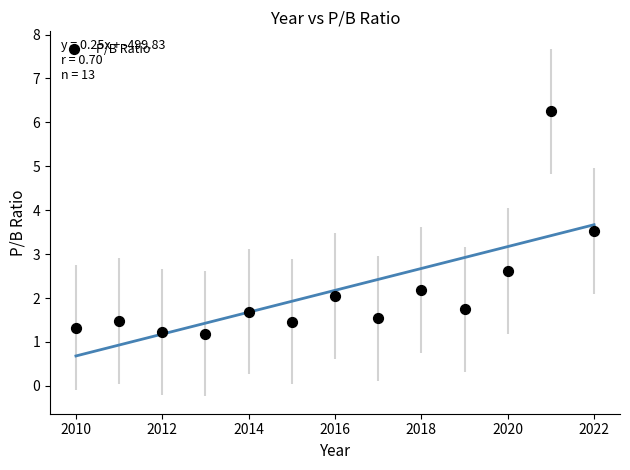

What Y value in the scatter plot is closest to 3?

2.6